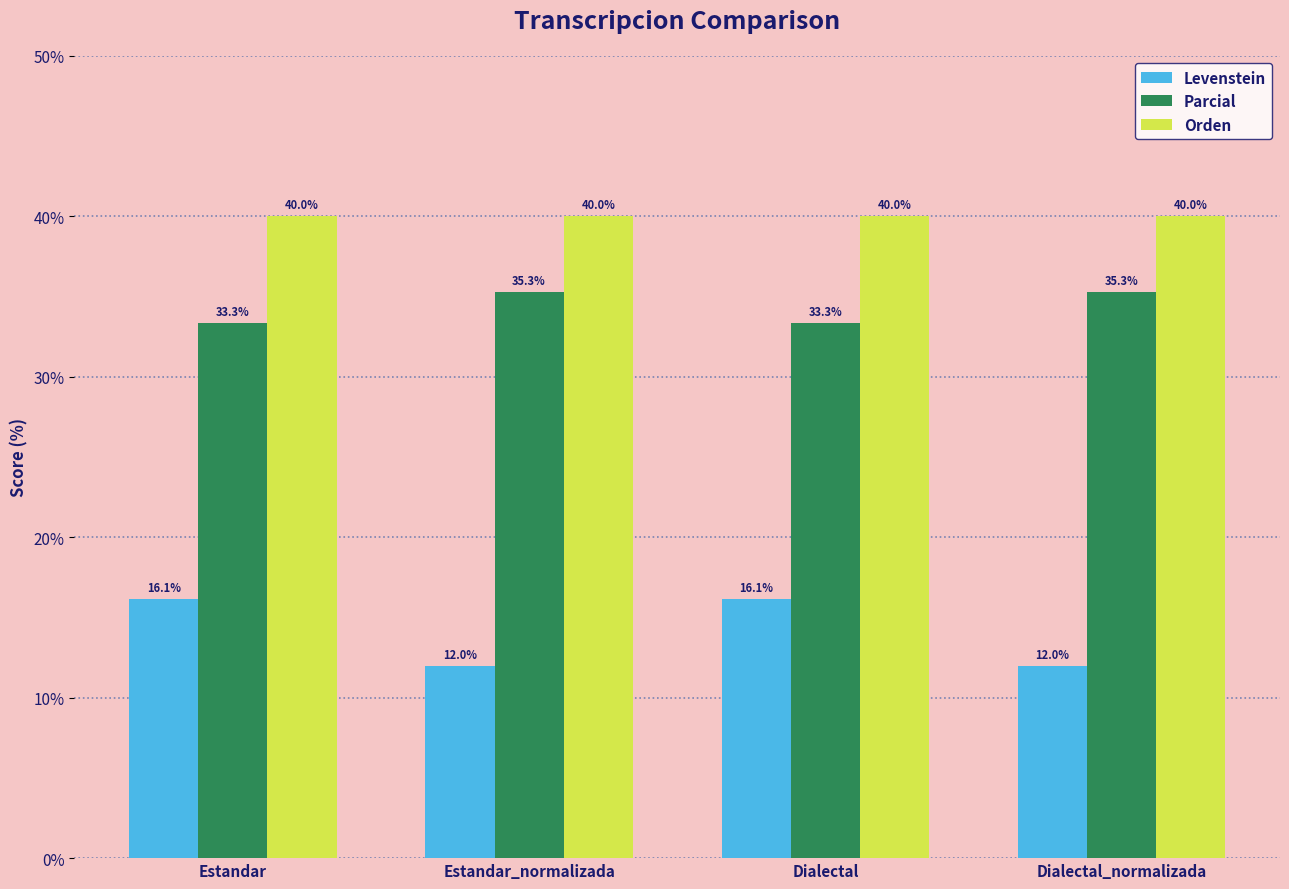

Rank the series by their average value, from highest to lowest.

Orden, Parcial, Levenstein